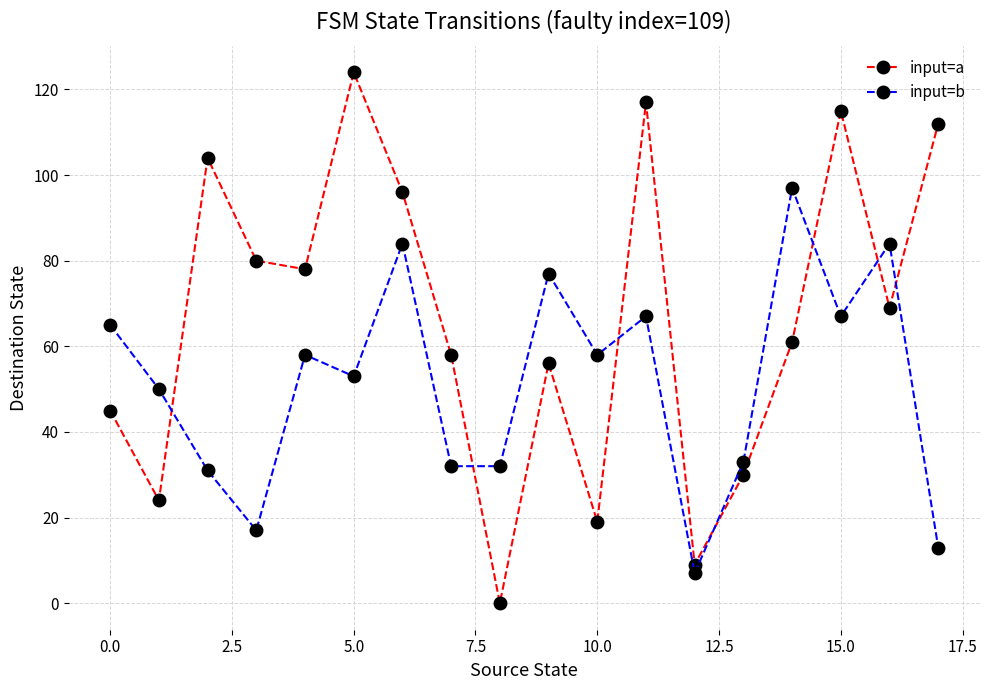

Rank the series by their maximum value, from lowest to highest.

input=b, input=a